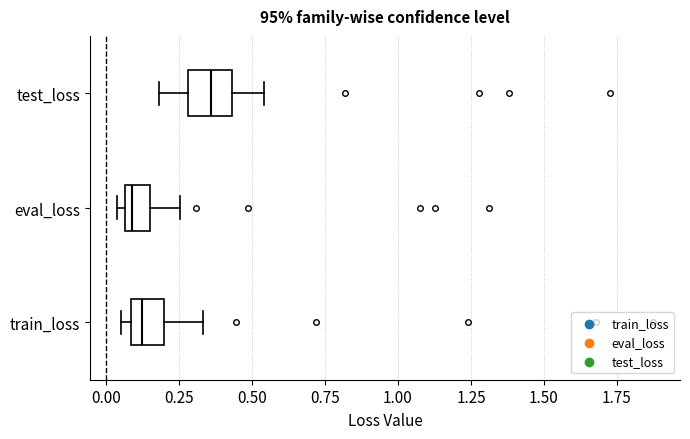

Reading bottom to top, read every box against the x-axis: the position of its median line, the range the box covers, and the ends of its whiskers. The values are not printed on the chart, so give them approximately, as read against the axis.

train_loss: median 0.10 (just right of the box's left edge), box 0.10 to 0.20, whiskers 0.05 to 0.35
eval_loss: median 0.10, box 0.05 to 0.15, whiskers 0.05 (just left of the box's left edge) to 0.25
test_loss: median 0.35, box 0.30 to 0.45, whiskers 0.20 to 0.55